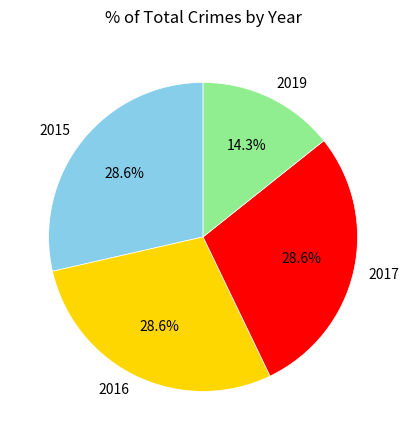

Between 2017 and 2019, which is larger?

2017